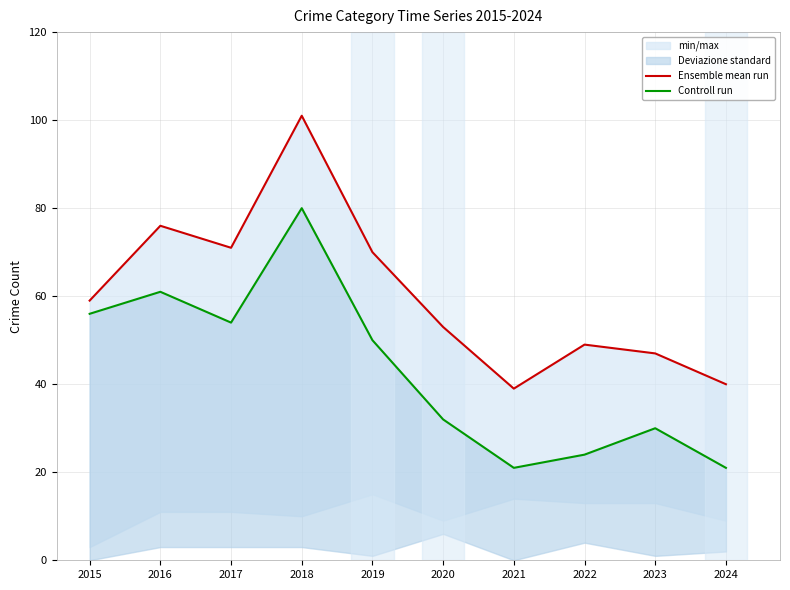

Rank the categories by Ensemble mean run value from lowest to highest.

2021, 2024, 2023, 2022, 2020, 2015, 2019, 2017, 2016, 2018